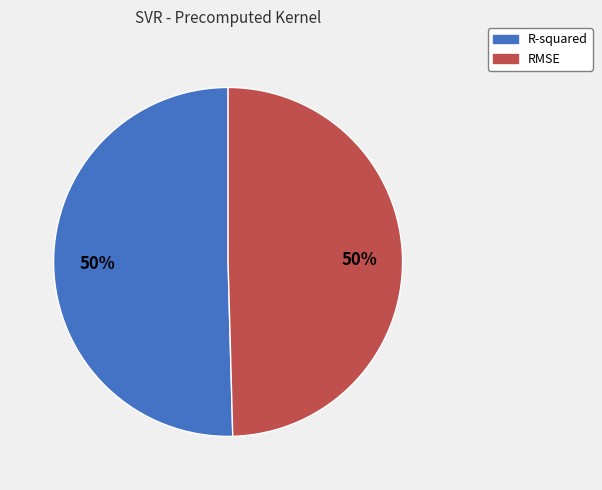

Is it true that RMSE is 50% of the pie?

True